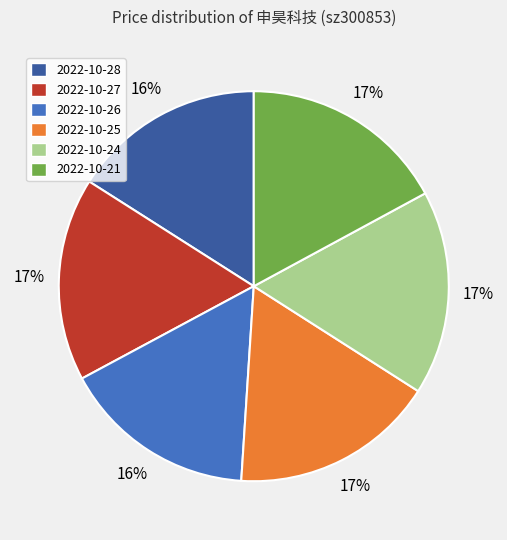

To the nearest percent, what percentage of the pie is 2022-10-25?

17%